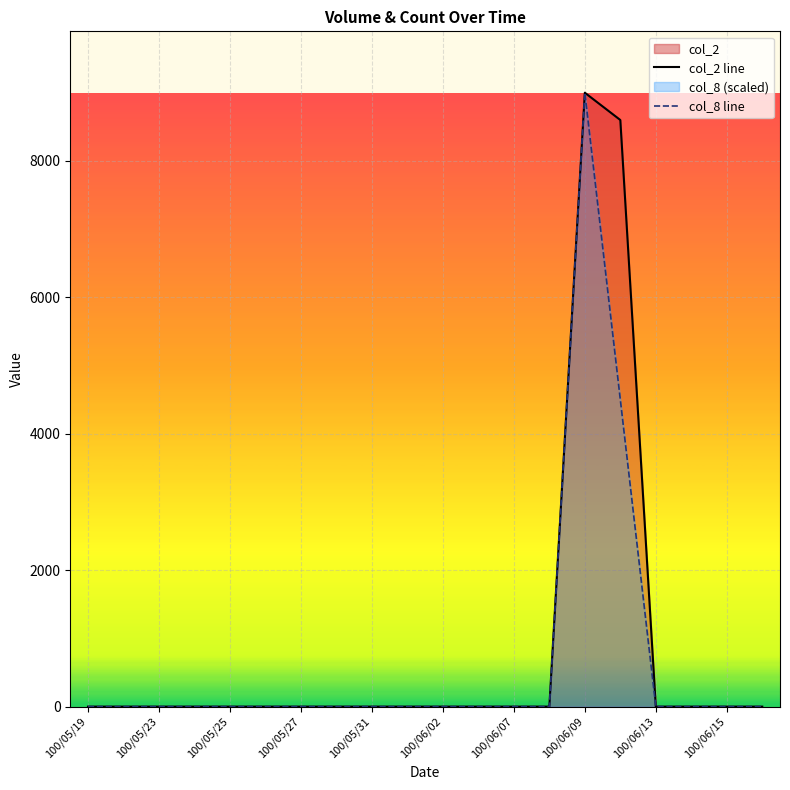

The value of col_8 line at 100/06/15 is 3731. True or false?

False